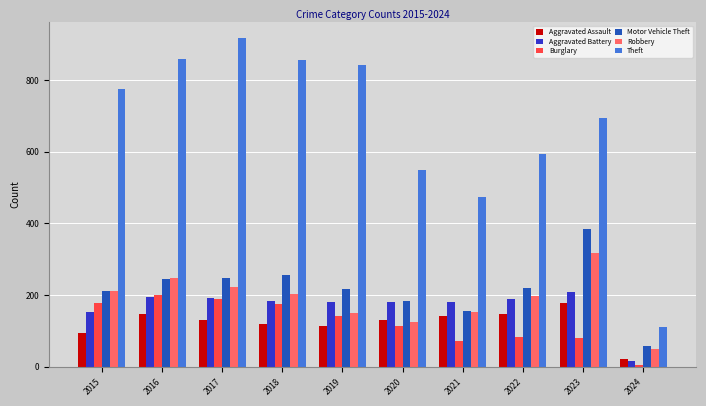

Is the value of Robbery at 2024 greater than the value of Aggravated Battery at 2021?

No